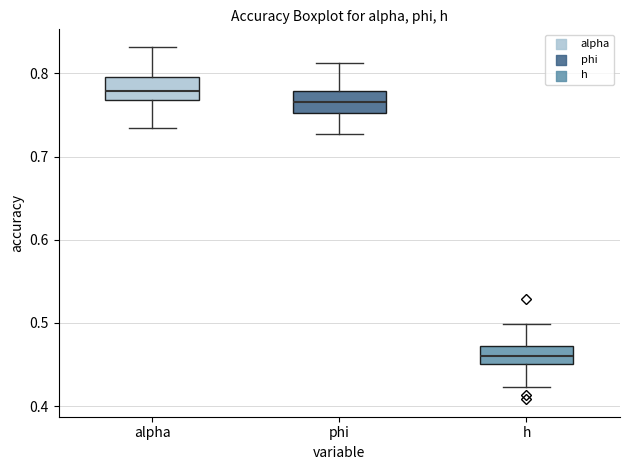

Reading left to right, transcribe this box plot: for each box, give where its median line is, the range the box spans, and where its two whiskers end, as read against the y-axis. The values are not printed on the chart, so give them approximately, as read against the axis.

alpha: median 0.78, box 0.77 to 0.80, whiskers 0.73 to 0.83
phi: median 0.76, box 0.75 to 0.78, whiskers 0.73 to 0.81
h: median 0.46, box 0.45 to 0.47, whiskers 0.42 to 0.50